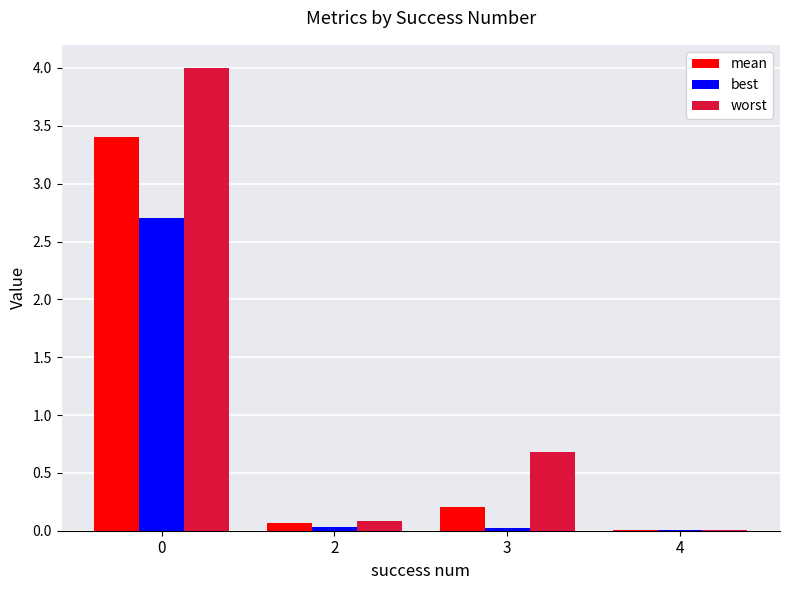

True or false: worst has a value of 4.0 at 0.

True